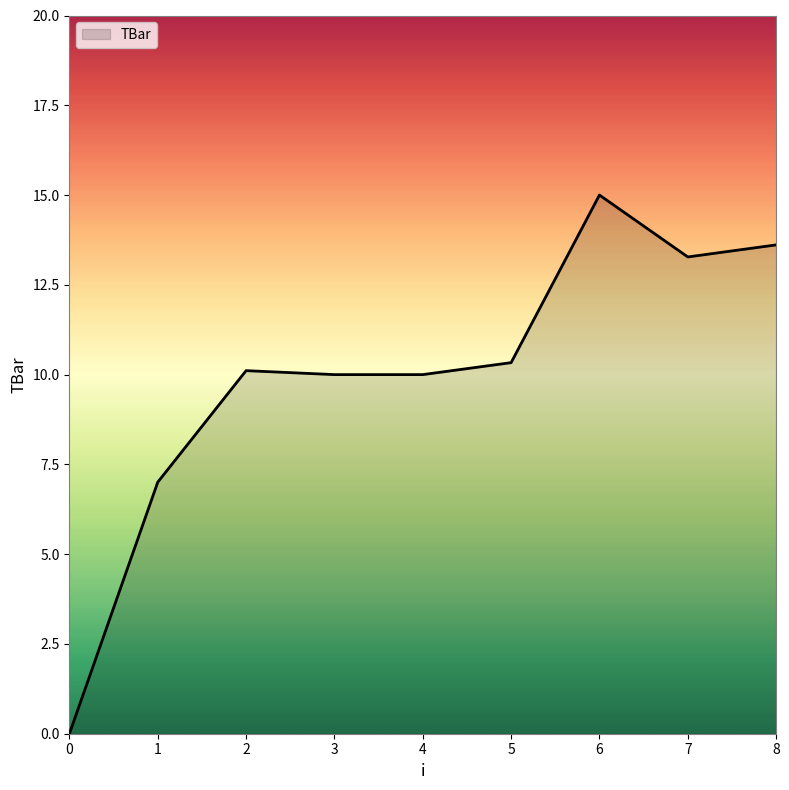

Reading left to right, list all the values displayed in this chart.

0=0.0	1=7.0	2=10.1	3=10.0	4=10.0	5=10.3	6=15.0	7=13.3	8=13.6